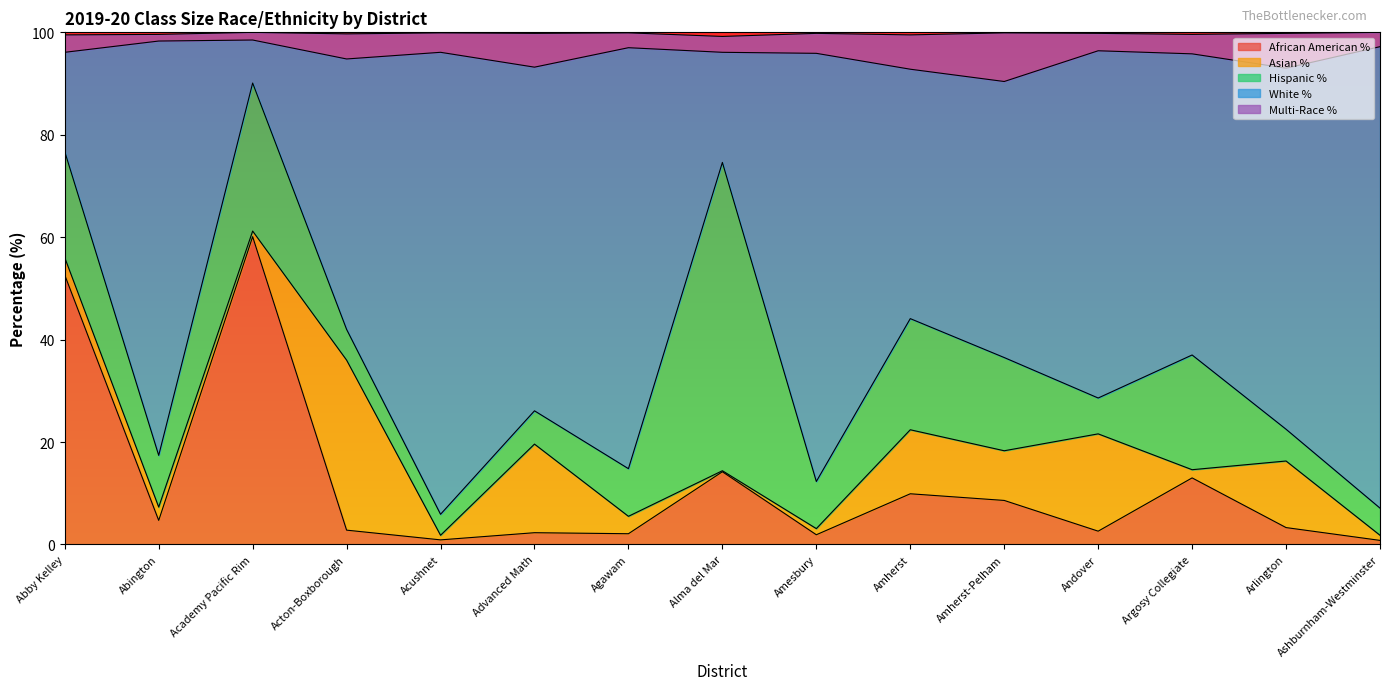

What is the approximate value of African American % at Acton-Boxborough?

2.8